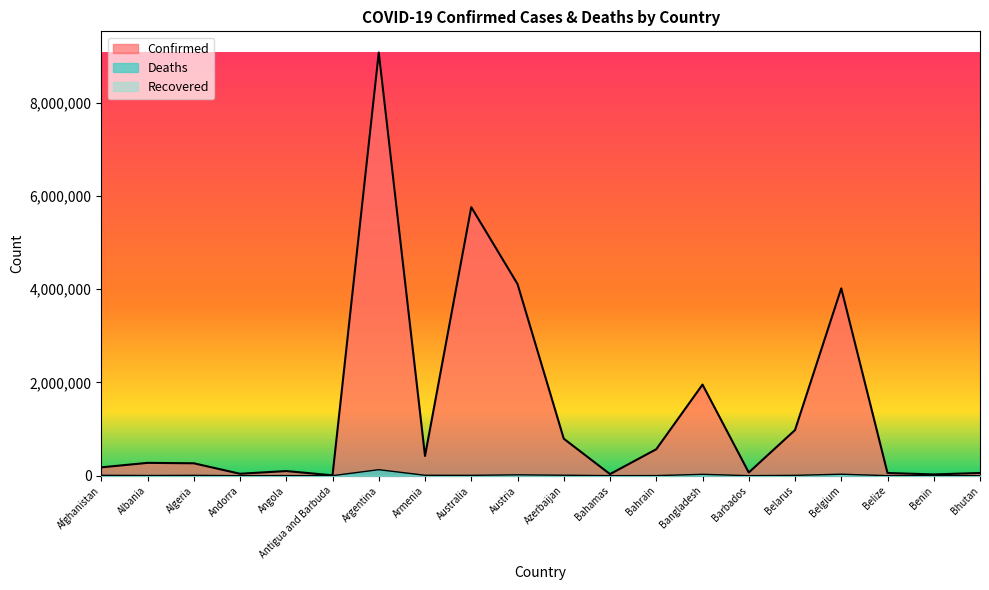

Which label corresponds to the smallest value in the chart?

Bhutan